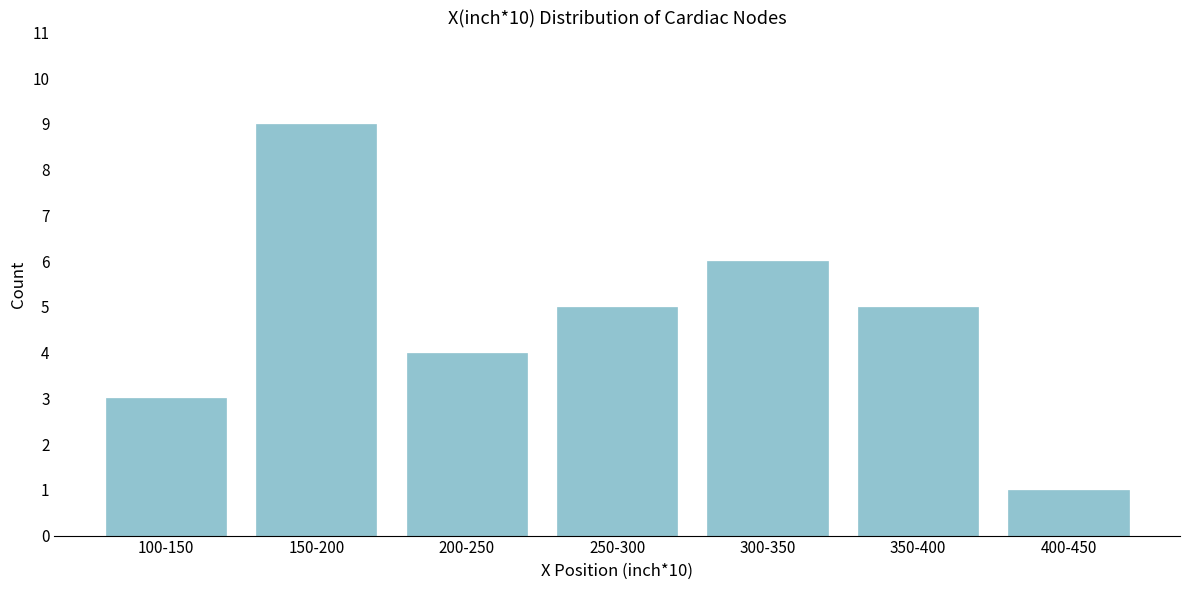

Reading right to left, extract all data points from this chart.

1	5	6	5	4	9	3